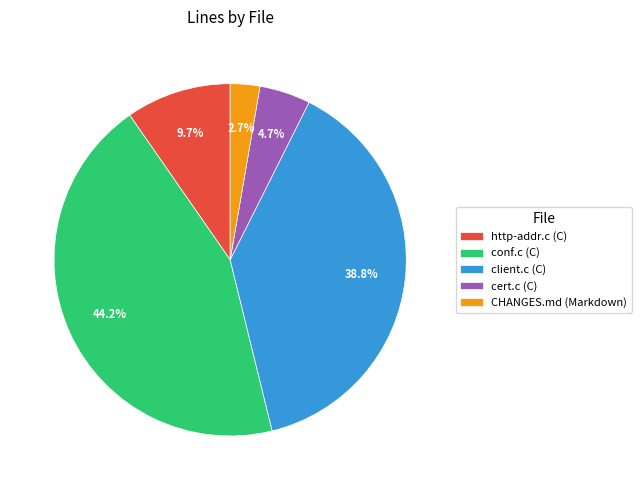

Between http-addr.c (C) and CHANGES.md (Markdown), which is larger?

http-addr.c (C)